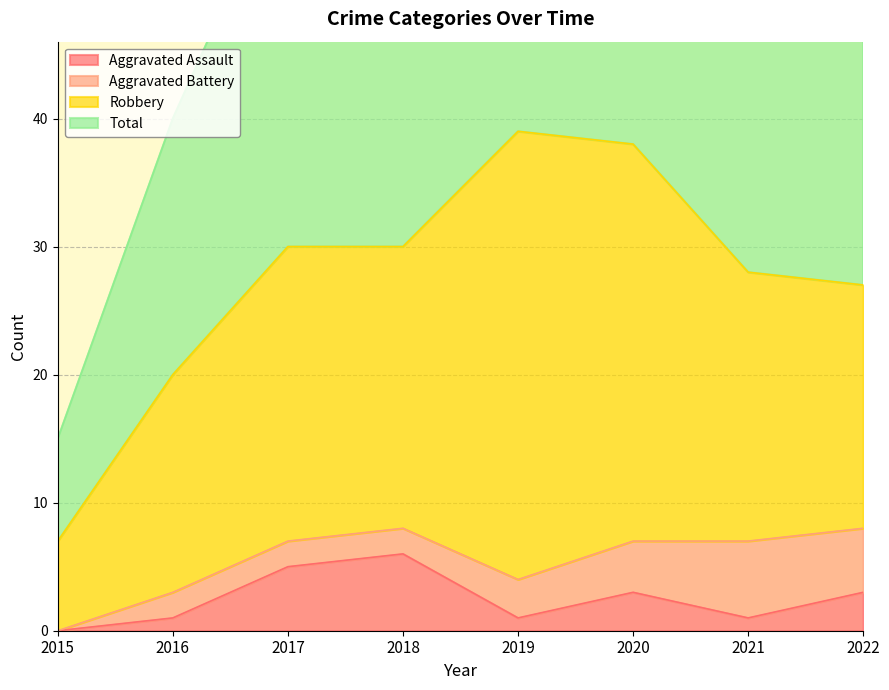

How many Aggravated Assault values are between 1 and 5?

6